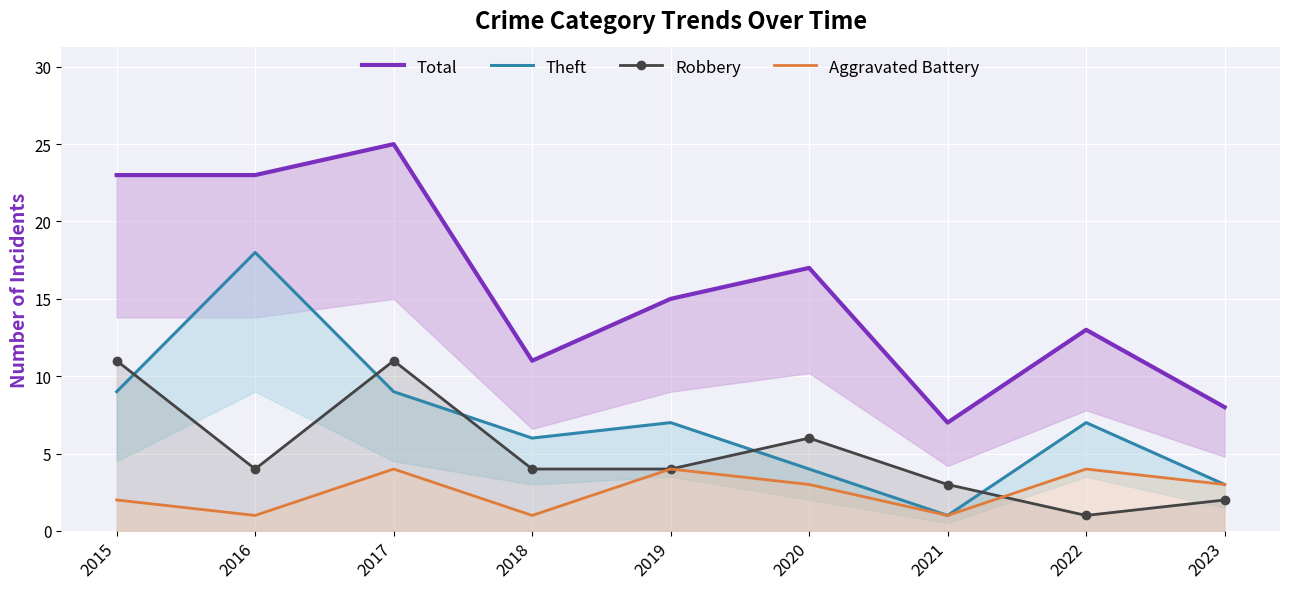

What is the average value of the Theft series?

7